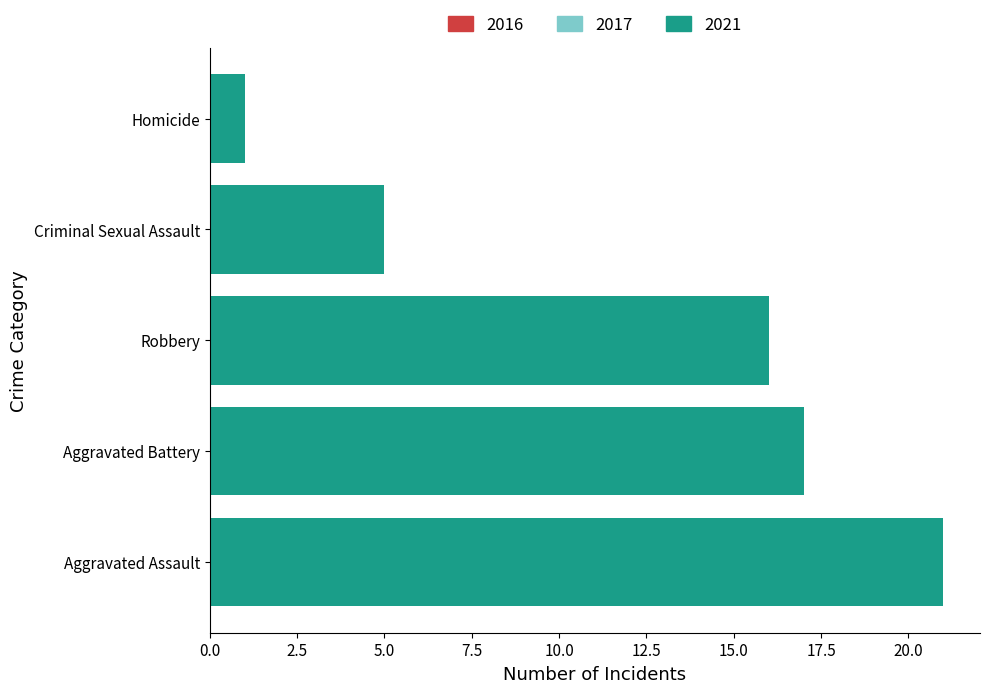

Rank the categories by value from lowest to highest.

Homicide, Criminal Sexual Assault, Robbery, Aggravated Battery, Aggravated Assault